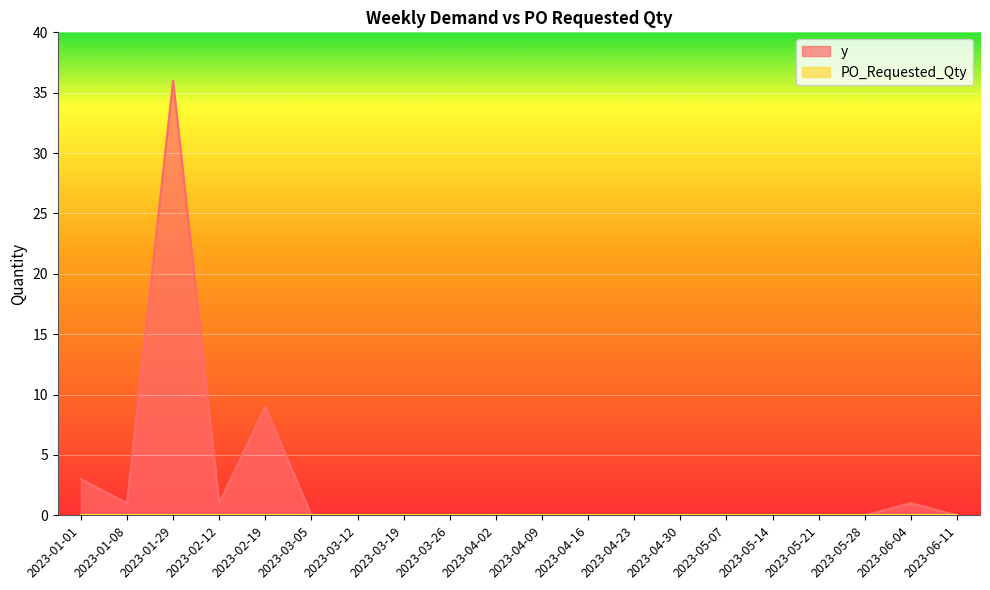

What is the label of the 13th point from the right?

2023-03-19